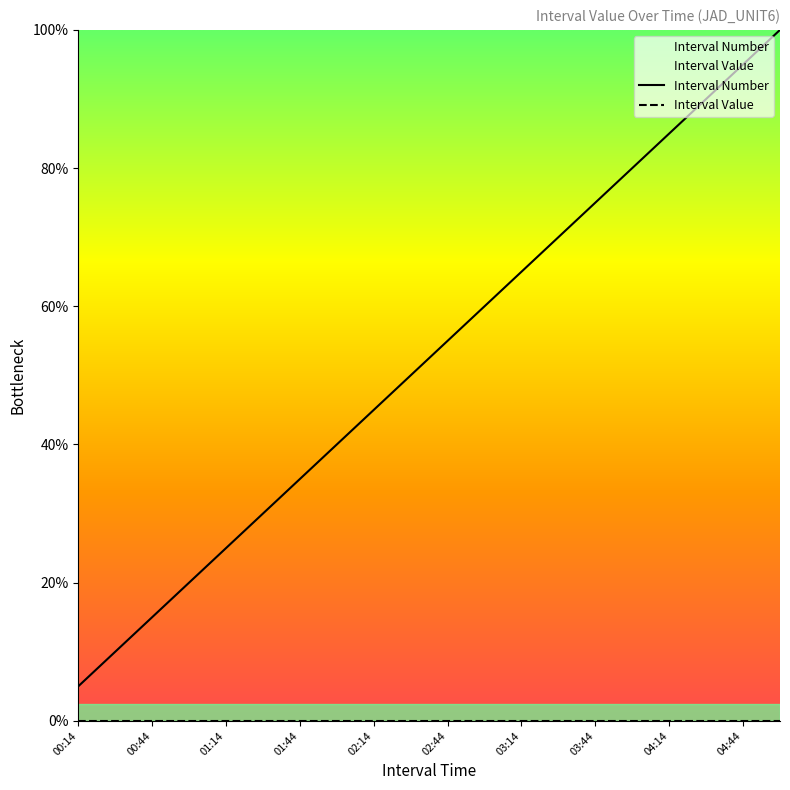

Which has a higher value, 01:59 or 03:44?

03:44